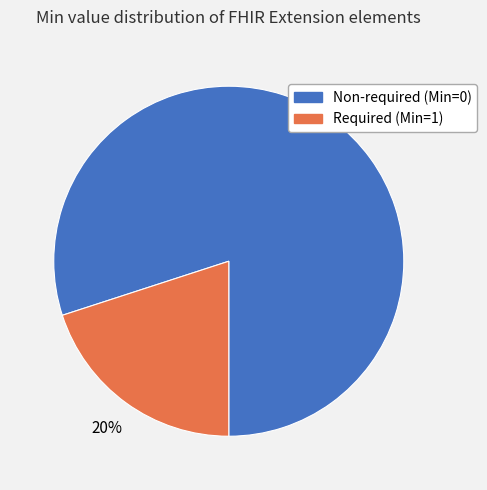

To the nearest percent, what is the average slice percentage?

50%